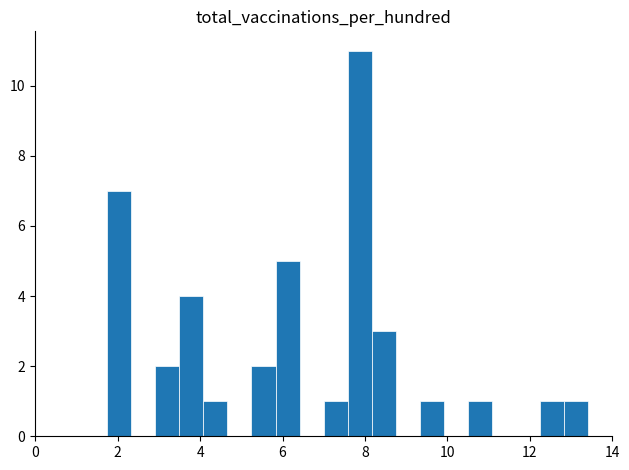

Read against the x-axis, roughly where is the centre of the tallest bar?

7.8